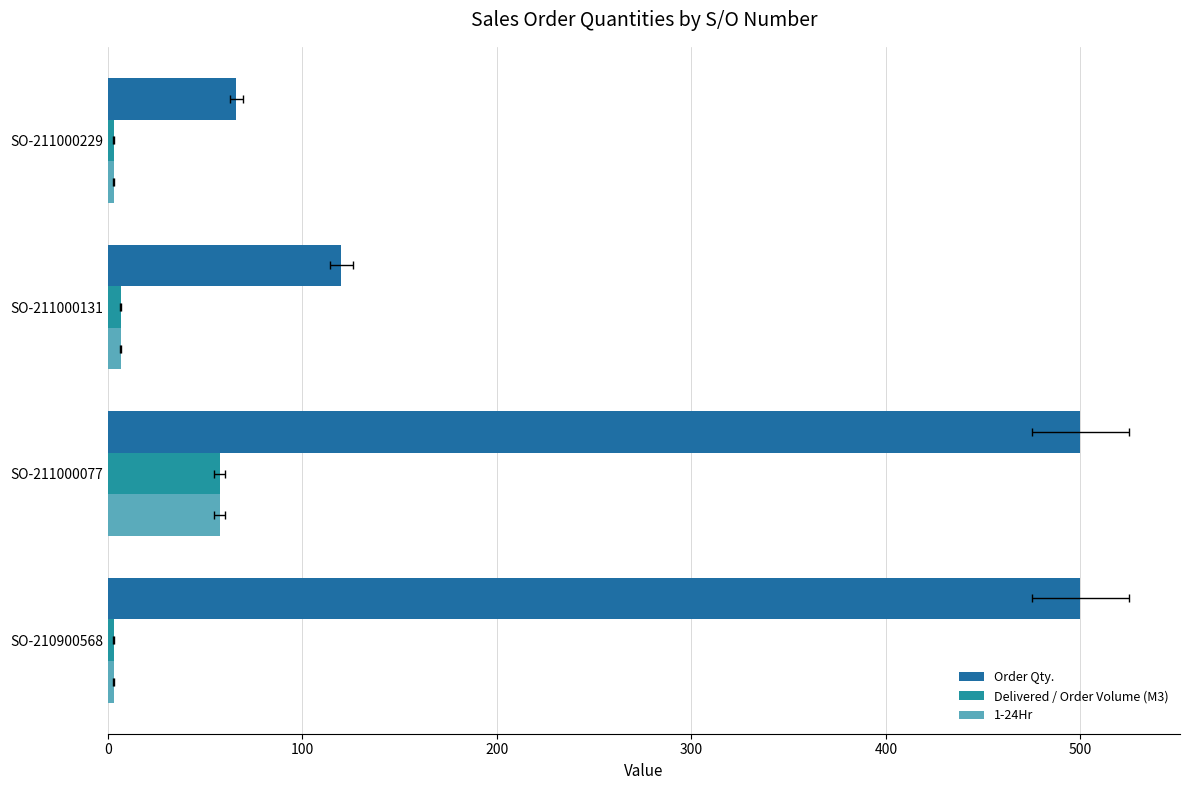

What are all the series names shown in the legend?

Order Qty., Delivered / Order Volume (M3), 1-24Hr